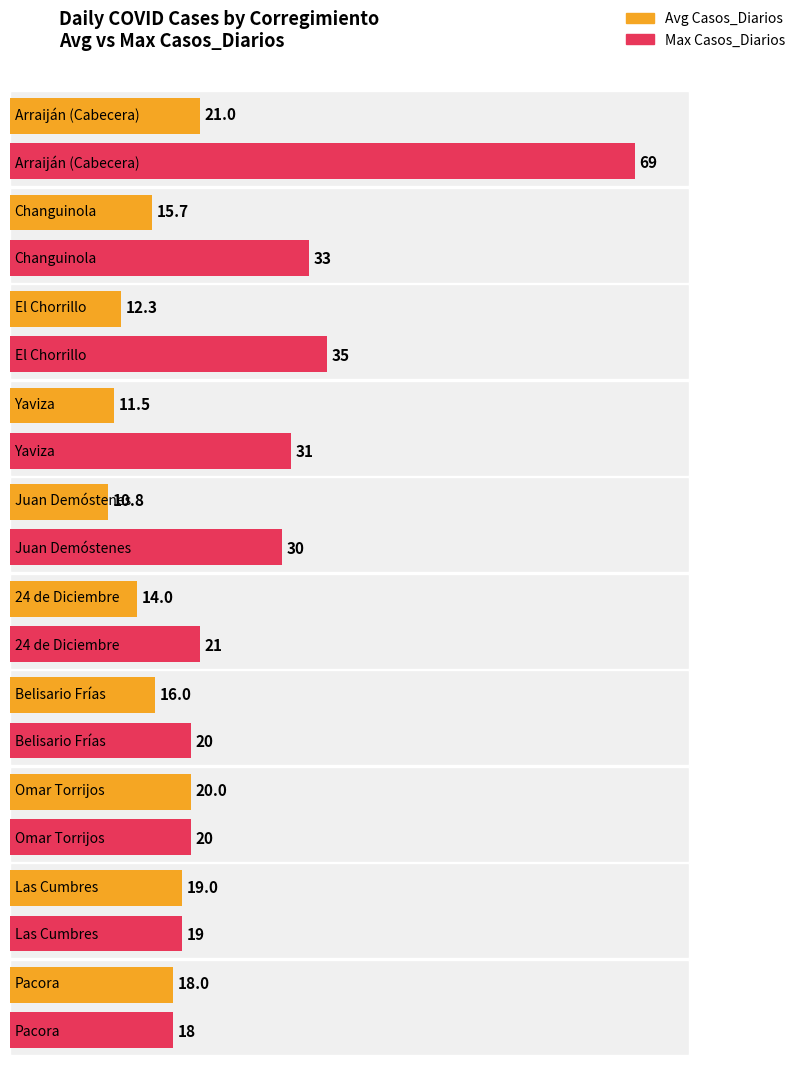

What is the average value of the Max Casos_Diarios series?

29.6